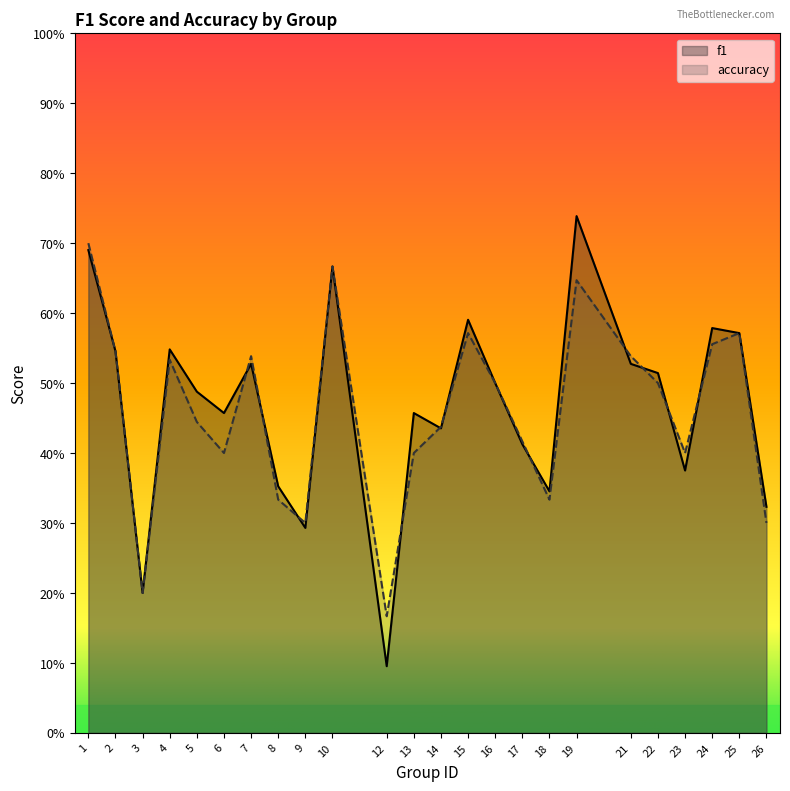

Count the number of data series in this chart.

2